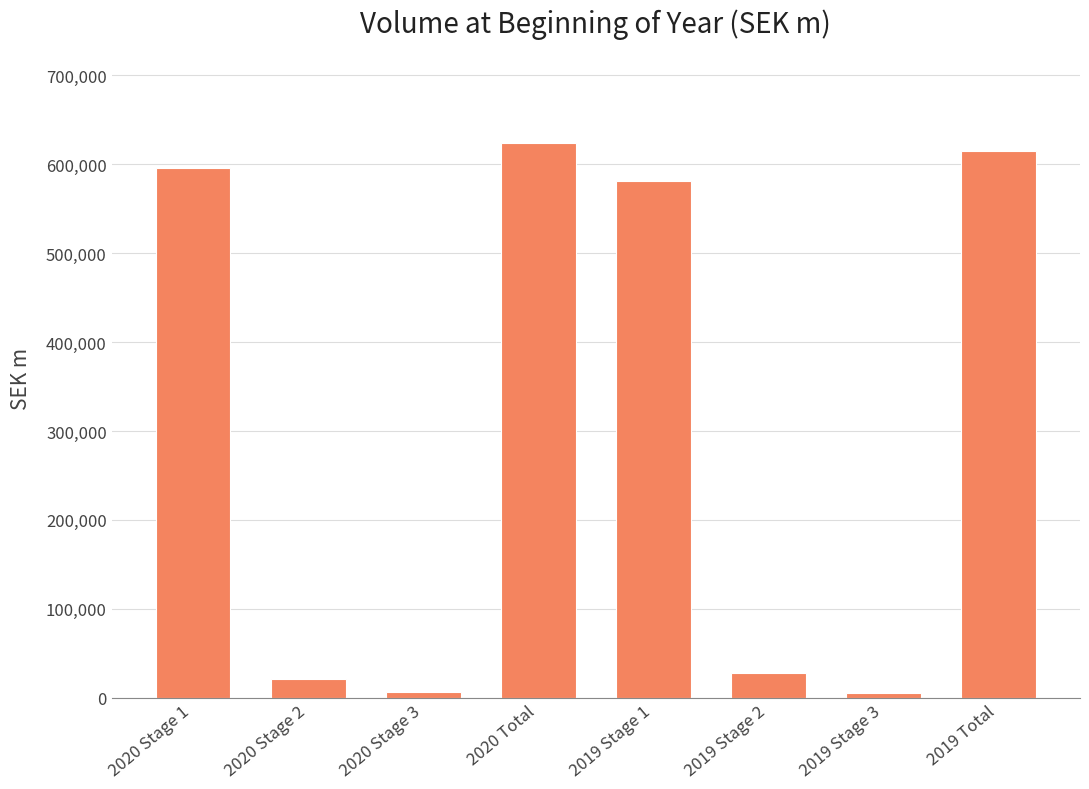

At which label is the value closest to 314674?

2019 Stage 1